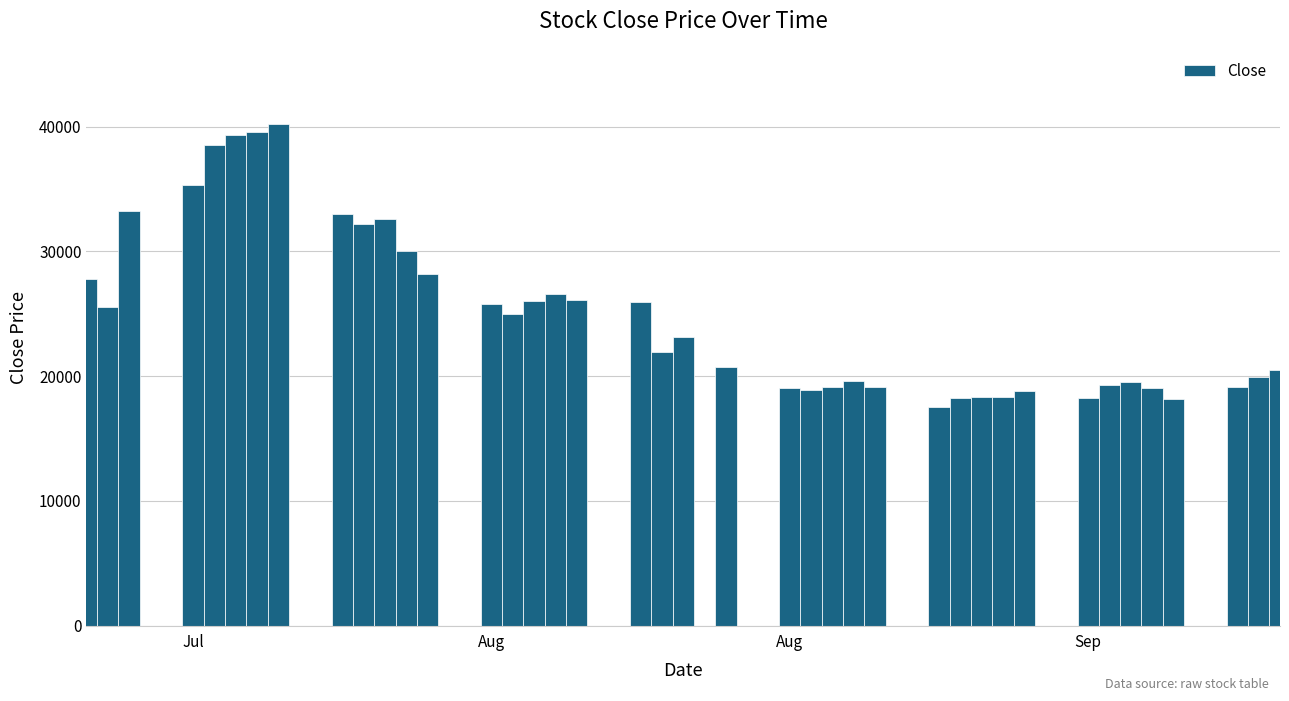

What is the sum of all values?

997500